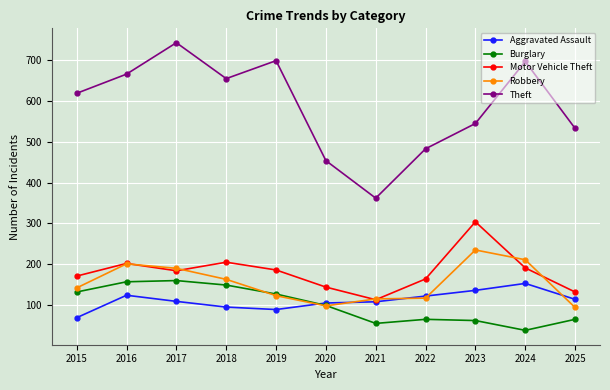

Rank the series at 2015 from highest to lowest value.

Theft, Motor Vehicle Theft, Robbery, Burglary, Aggravated Assault